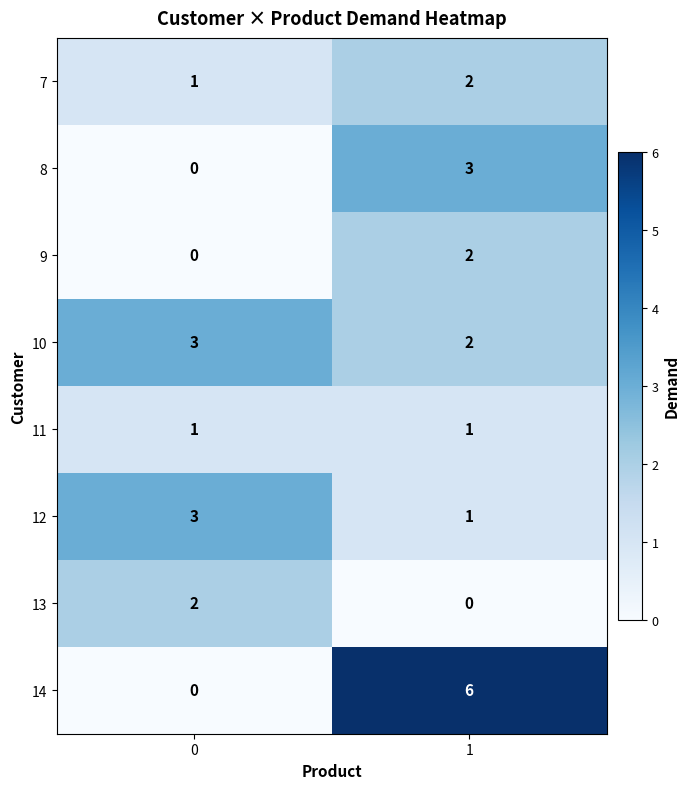

How many data points does each series have?

2